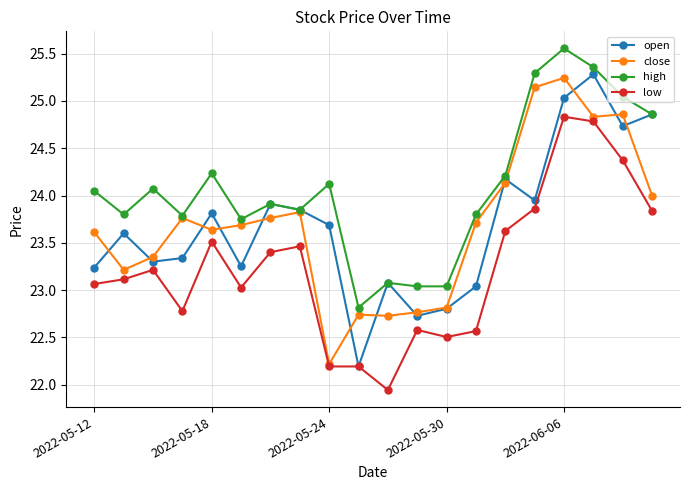

At how many categories does at least one series exceed 24?

10